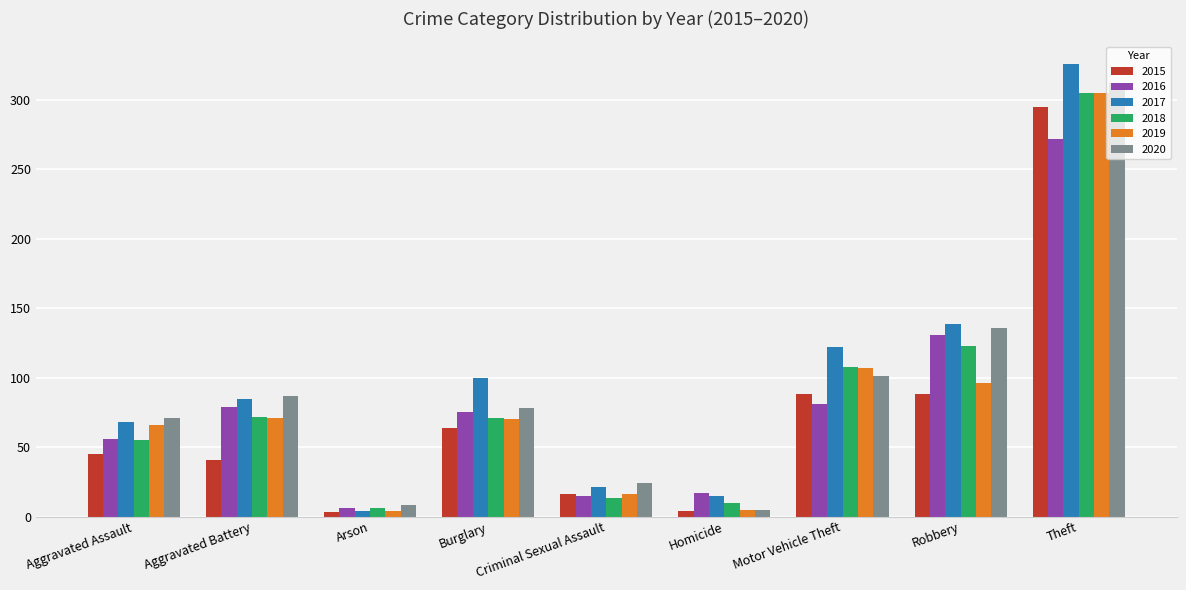

Is the value of 2018 at Homicide greater than the value of 2020 at Burglary?

No